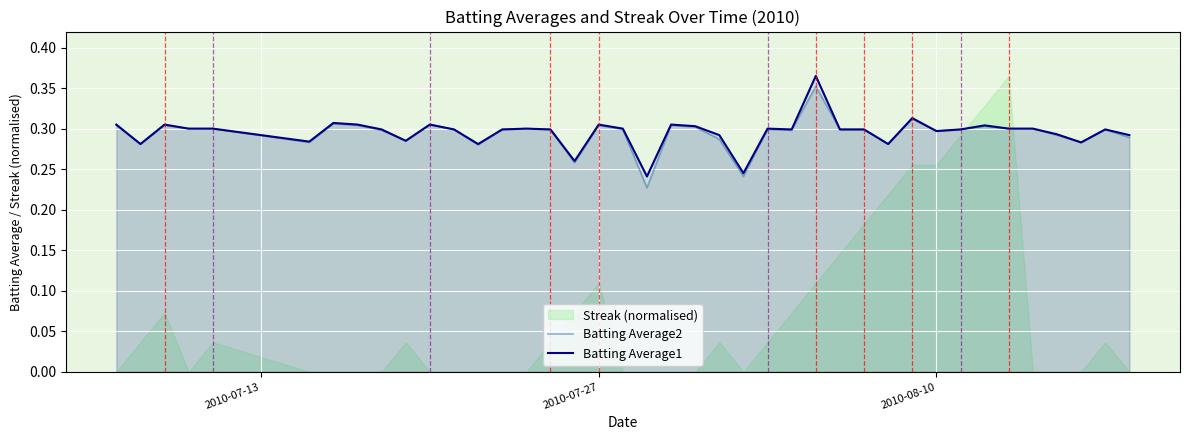

Is it true that Batting Average2 equals 0.1 at 6?

False